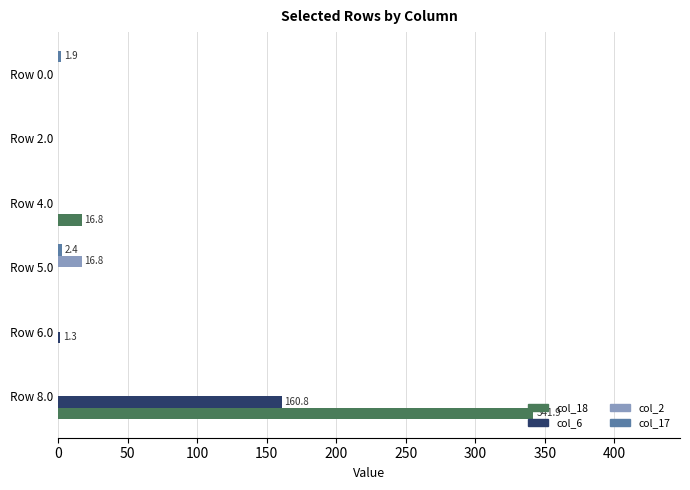

Which category has the highest value in the col_18 series?

Row 8.0